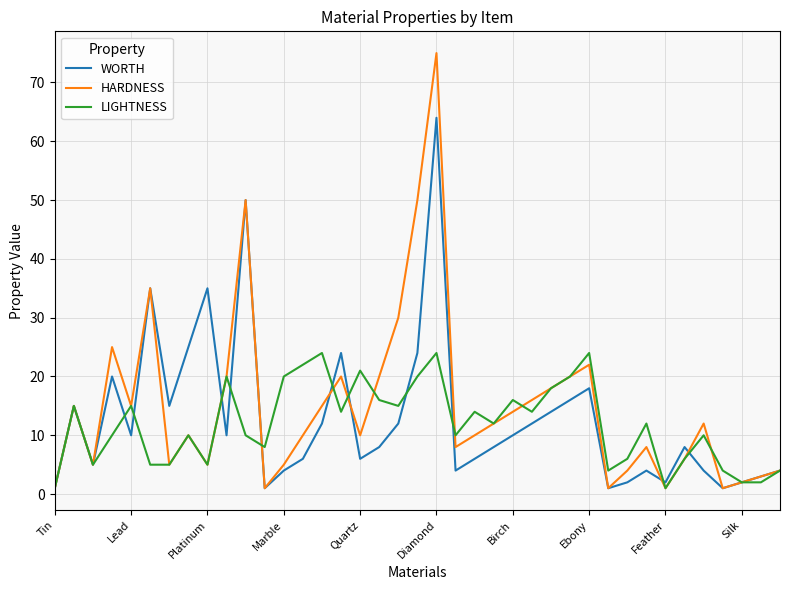

Which series has the widest spread of values?

HARDNESS